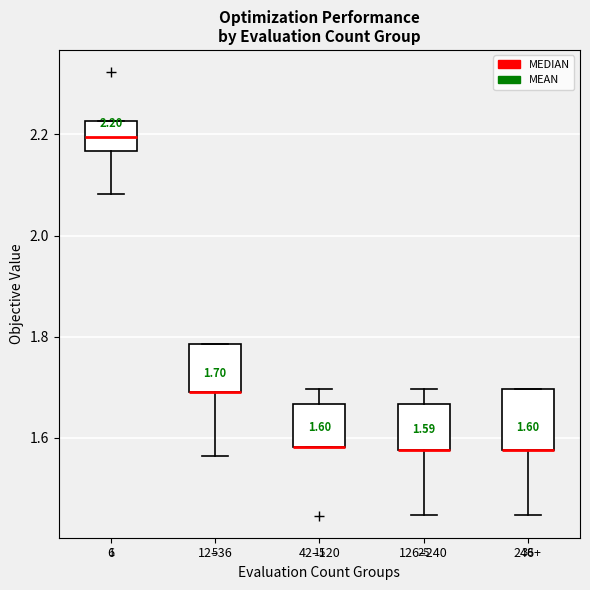

Comparing the boxes themselves (not the whiskers), which one is the tallest?

246+